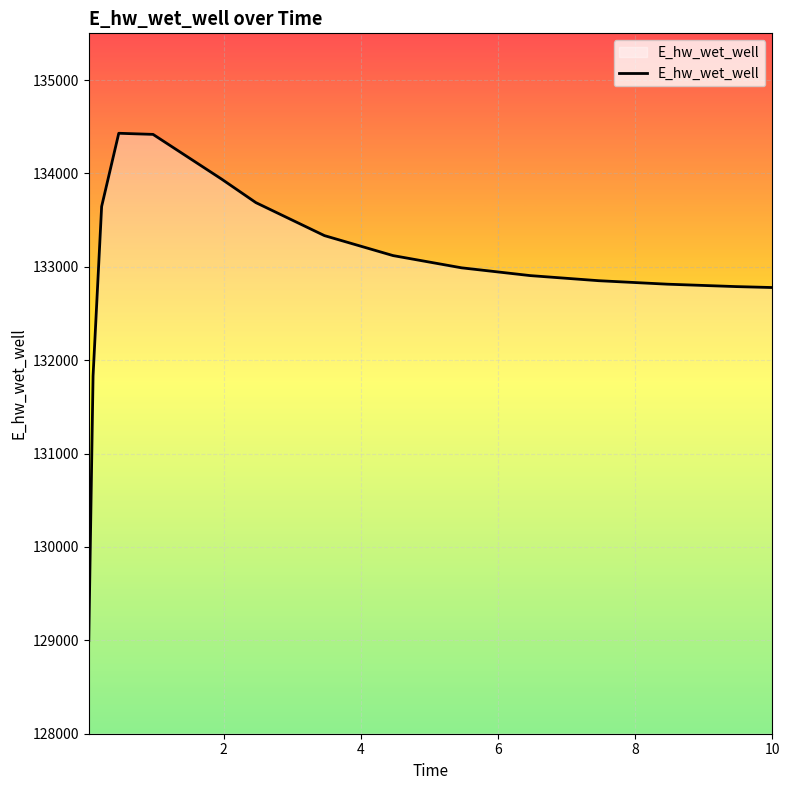

What is the greatest value displayed?

134429.8